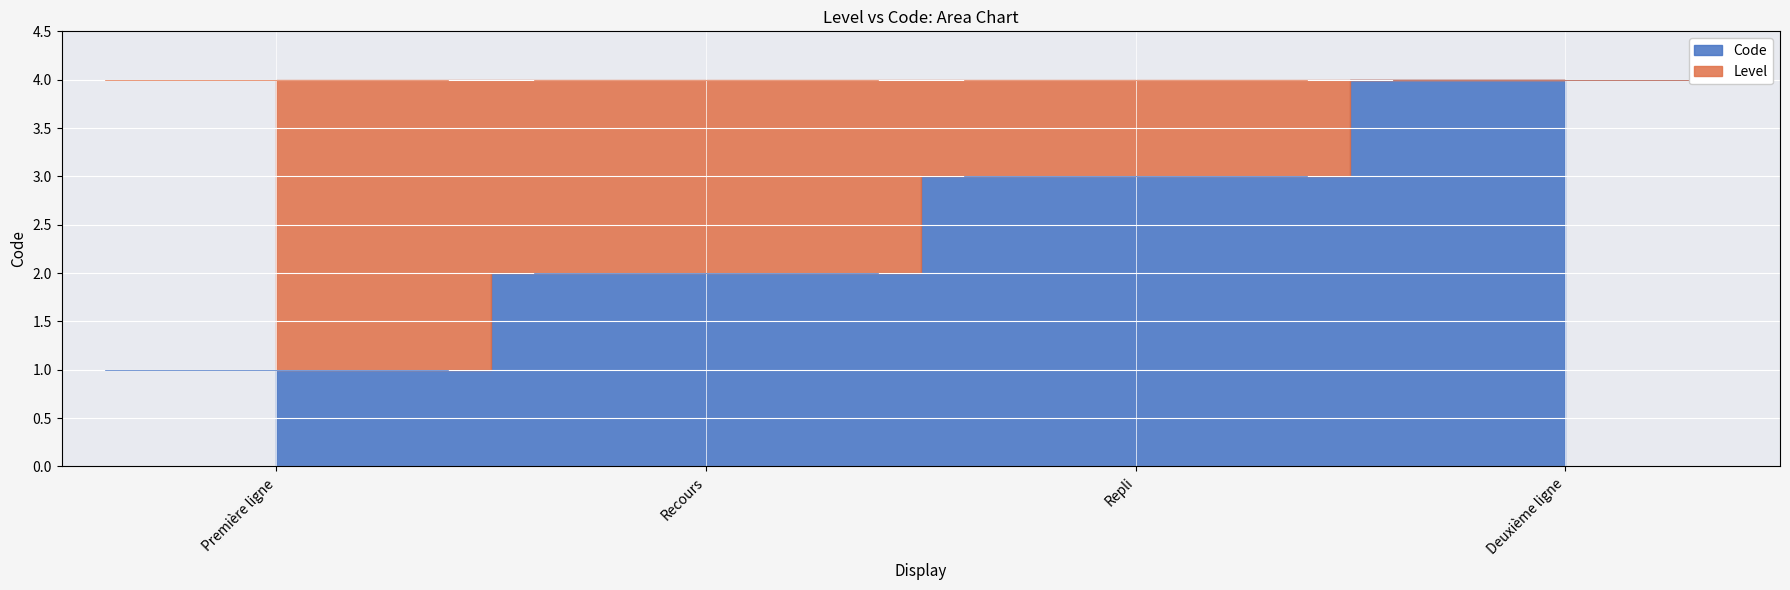

Which label corresponds to the smallest value in the chart?

Première ligne